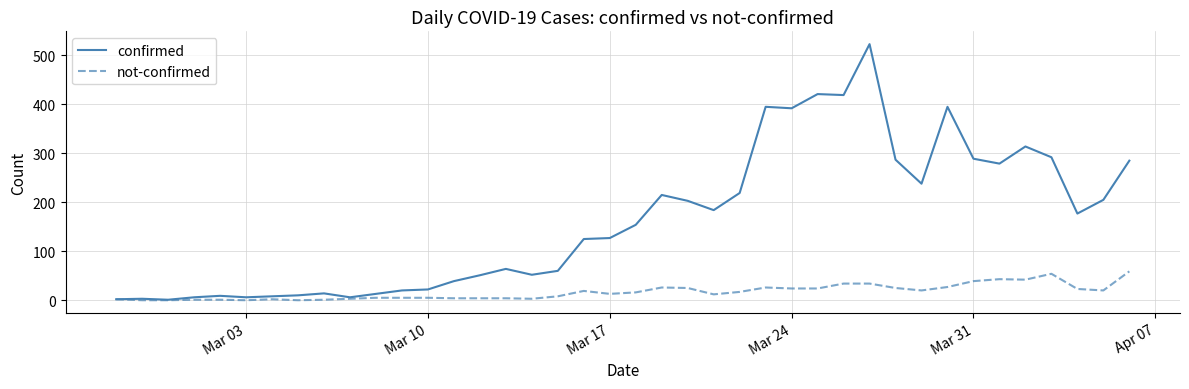

Rank the series by their maximum value, from highest to lowest.

confirmed, not-confirmed